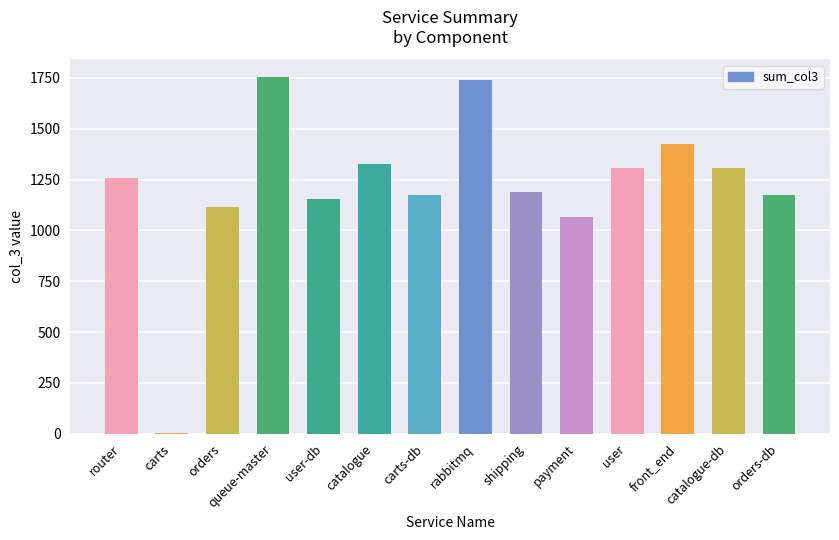

Is it true that the value at shipping is 1190?

True